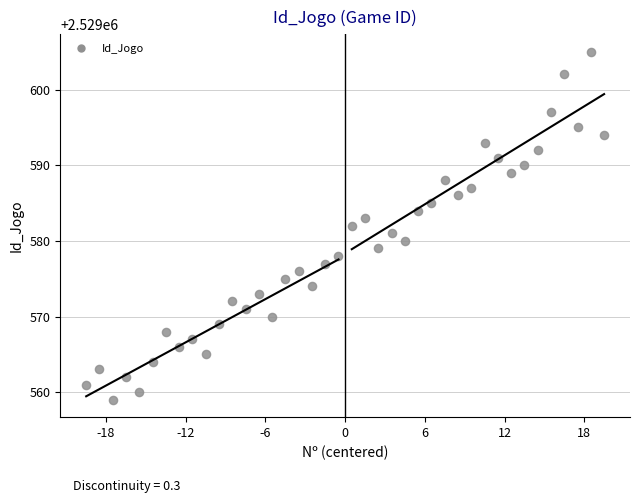

What is the range of Y values (max minus min)?

46